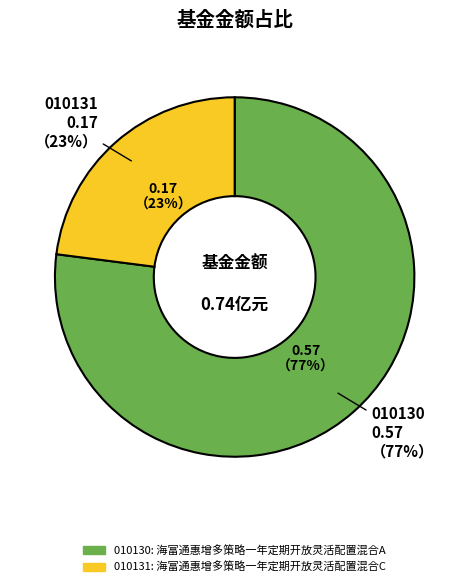

What is the change in value from 海富通惠增多策略一年定期开放灵活配置混合A to 海富通惠增多策略一年定期开放灵活配置混合C?

-0.4